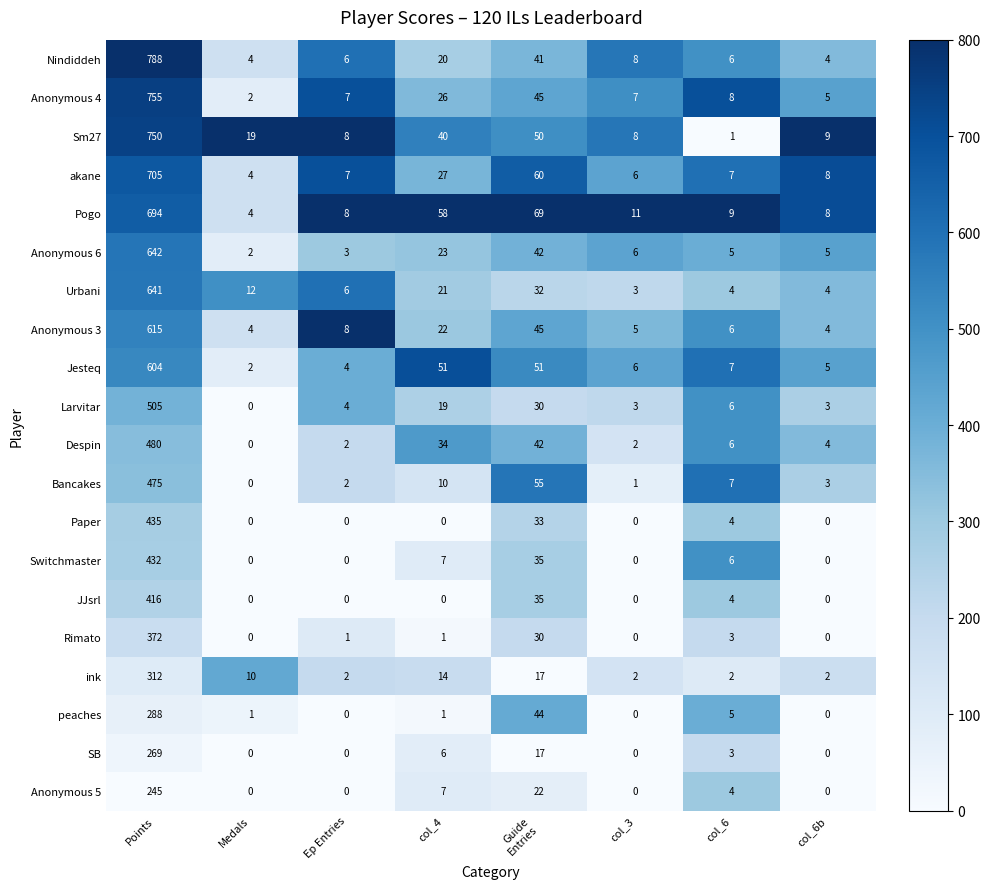

Is it true that Despin equals 6 at col_6b?

False